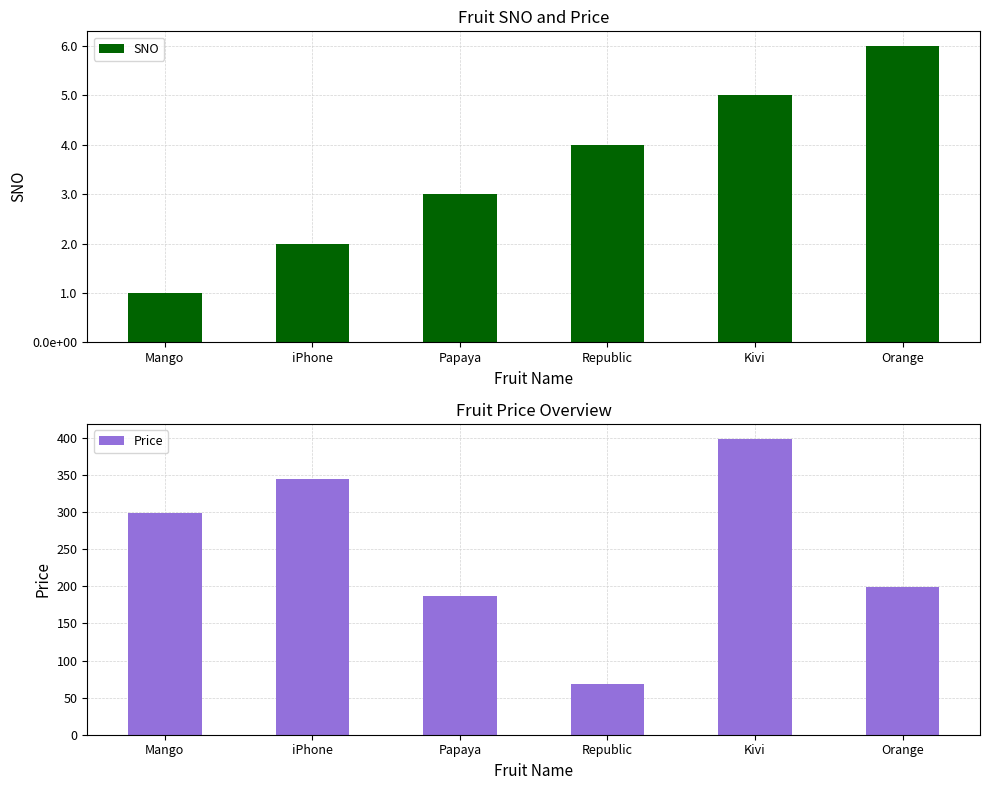

How many bars are there in each group?

2